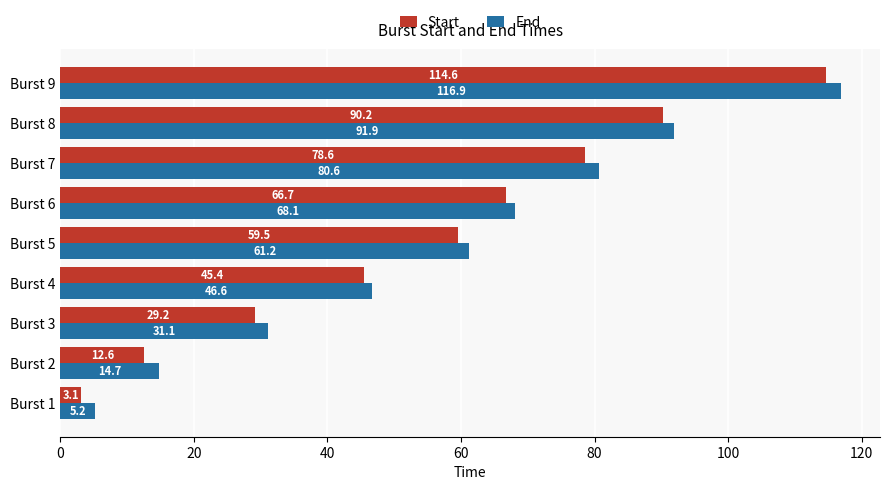

What is the difference between the second highest and second lowest values in the End series?

77.2